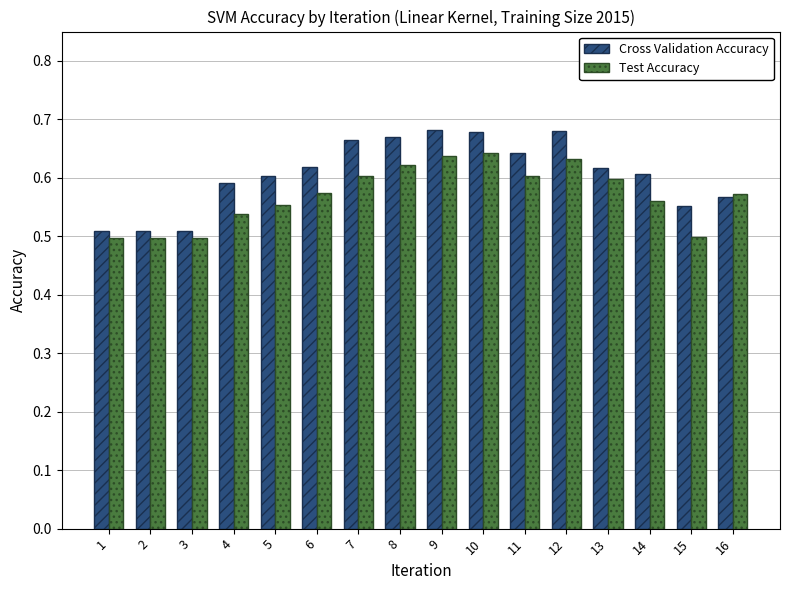

List the series in order of their overall mean, highest first.

Cross Validation Accuracy, Test Accuracy